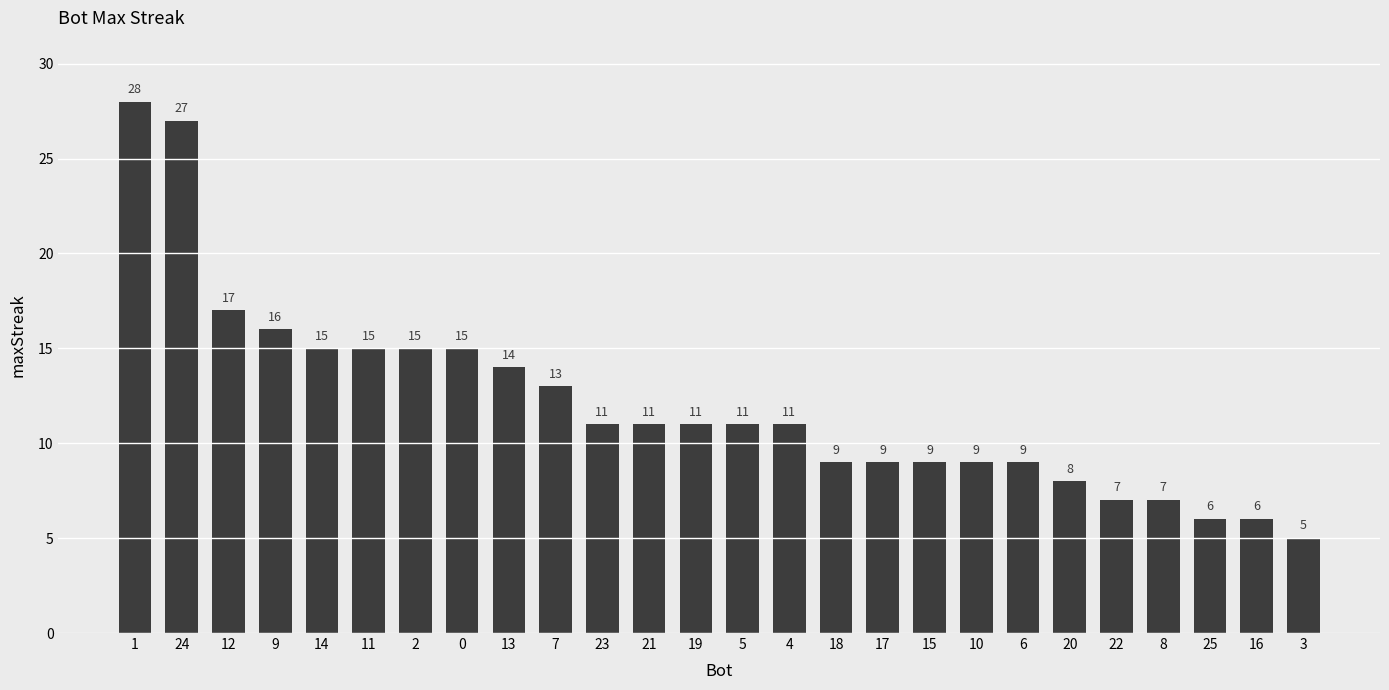

What position from the left is 18?

16